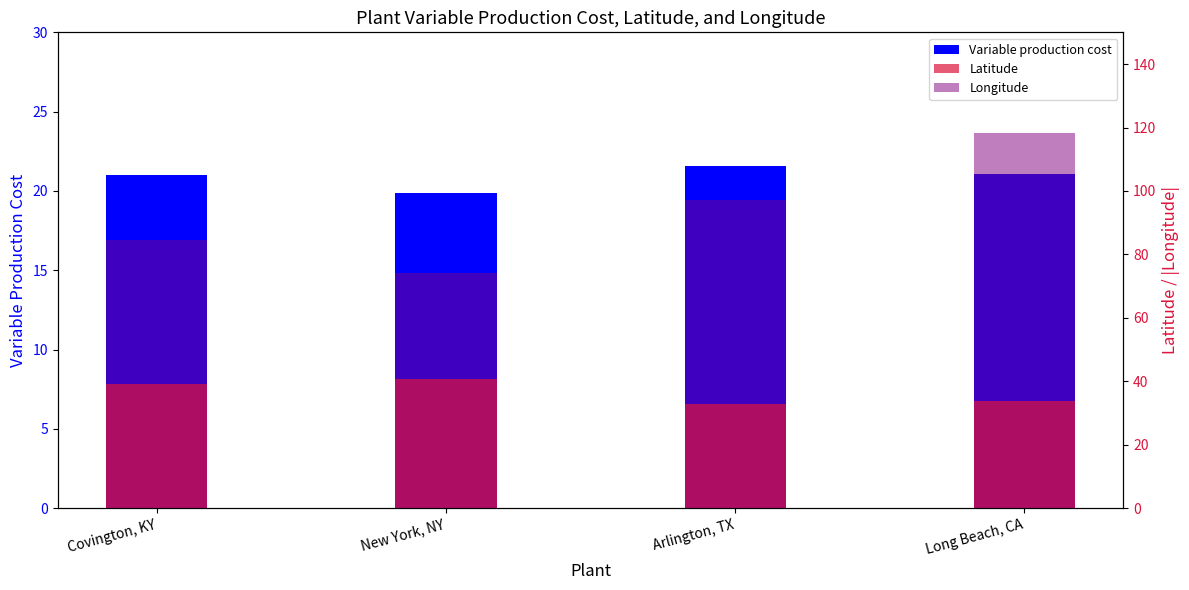

Reading left to right, extract all data points from this chart.

Variable production cost: Covington, KY=21.0	New York, NY=19.9	Arlington, TX=21.6	Long Beach, CA=21.1
Latitude: Covington, KY=39.1	New York, NY=40.7	Arlington, TX=32.7	Long Beach, CA=33.8
Longitude: Covington, KY=84.5	New York, NY=74.0	Arlington, TX=97.1	Long Beach, CA=118.2